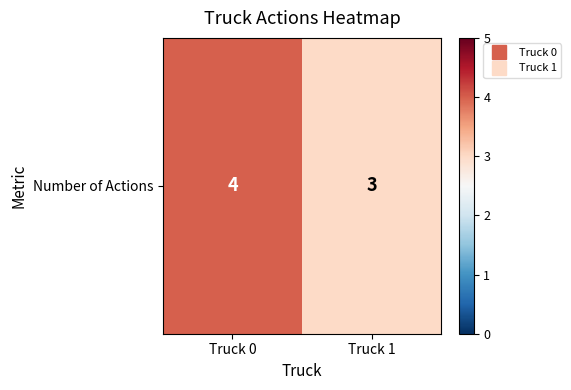

What is the difference between the maximum and minimum values?

1